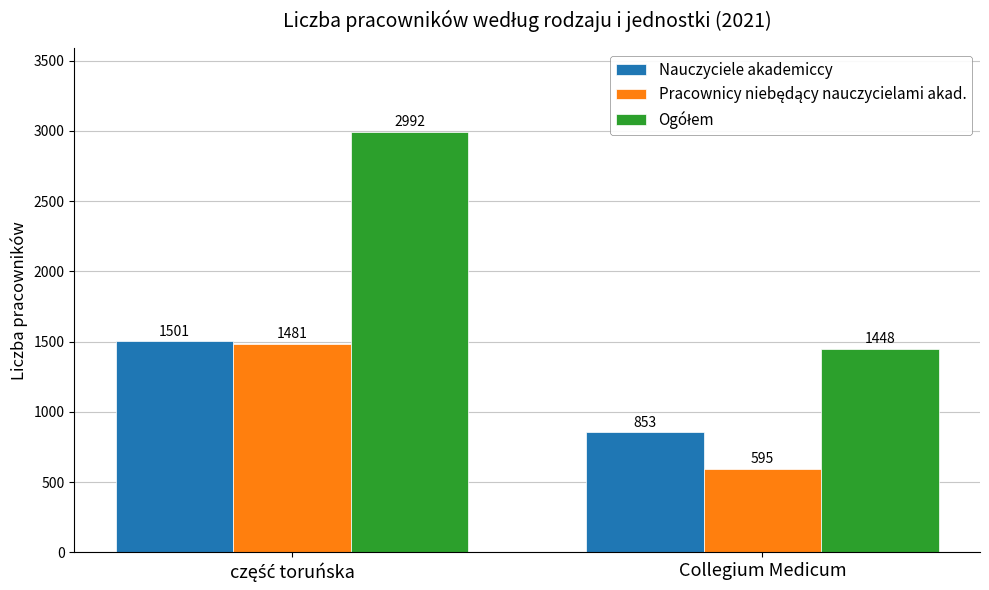

What is the difference between the maximum and minimum values in the Nauczyciele akademiccy series?

648